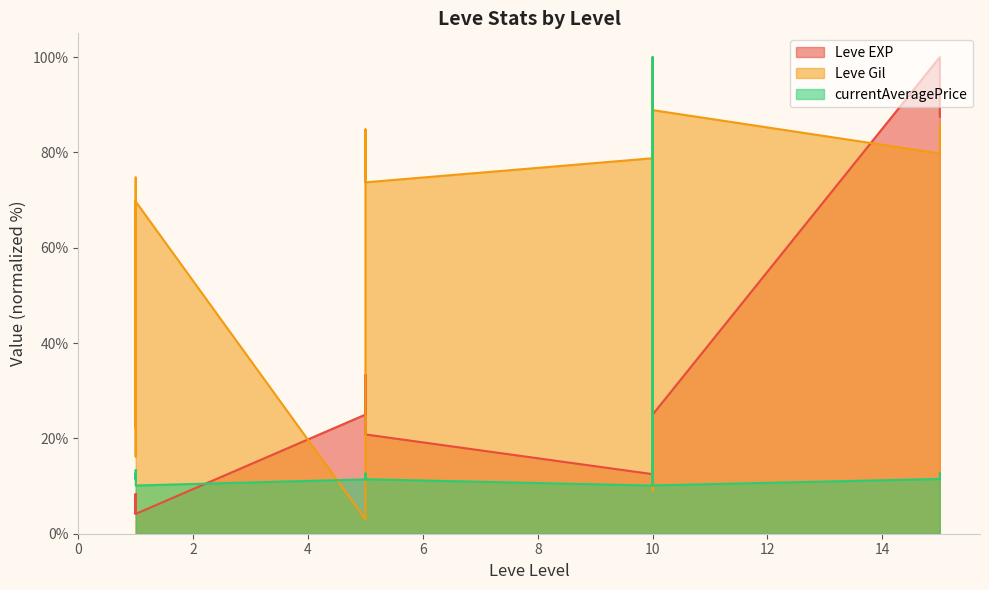

Between 15 and 5, which is larger?

15